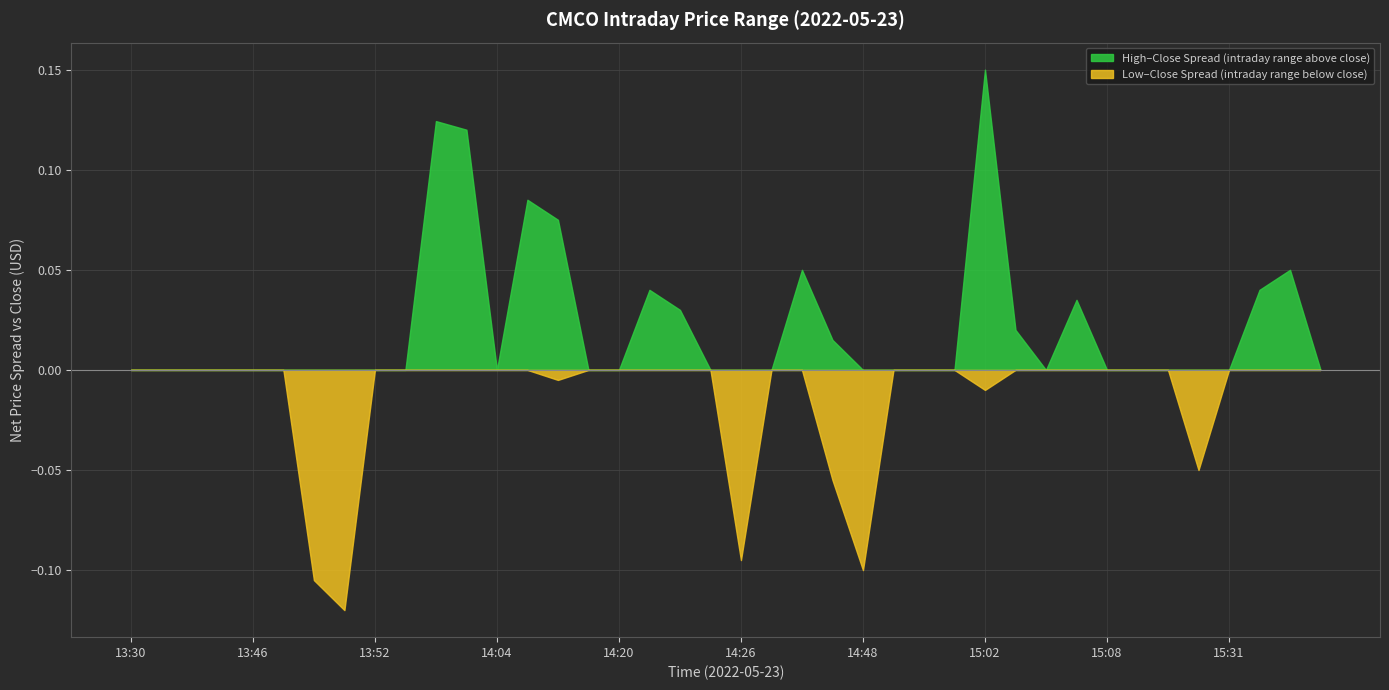

At which category is the sum across all series the highest?

15:02